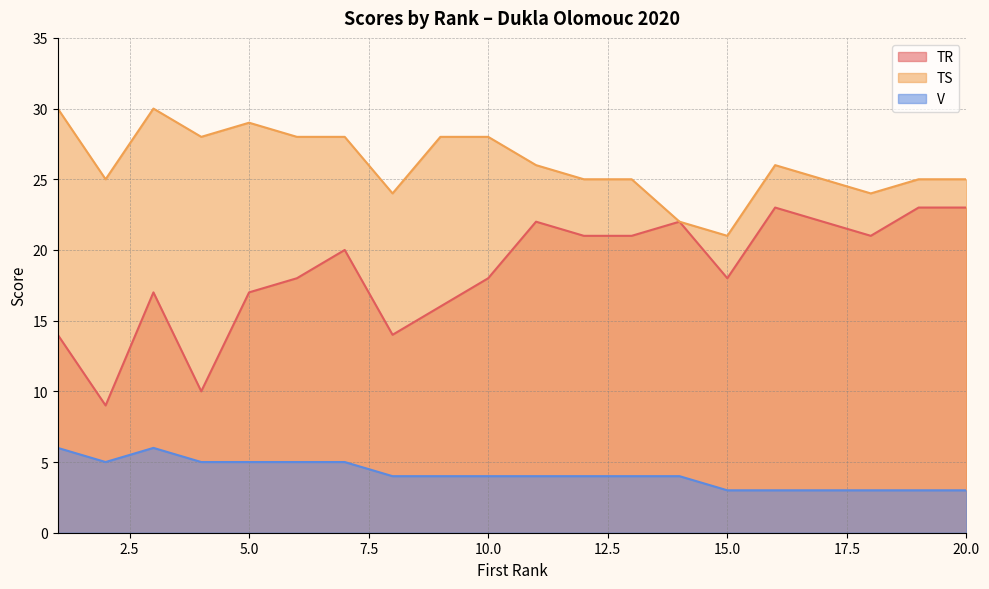

Which series changed the most between 11 and 12?

TR